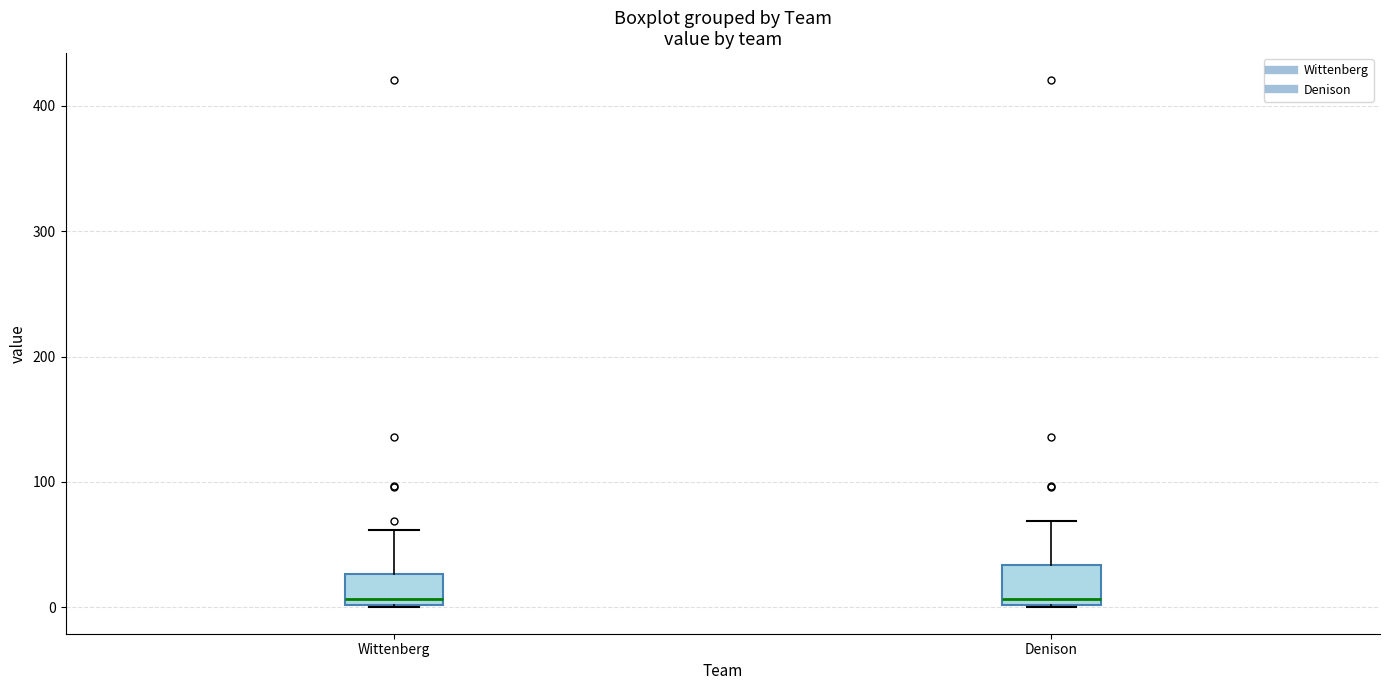

Reading left to right, transcribe this box plot: for each box, give where its median line is, the range the box spans, and where its two whiskers end, as read against the y-axis. The values are not printed on the chart, so give them approximately, as read against the axis.

Wittenberg: median 10, box 0 to 30, whiskers 0 to 60
Denison: median 10, box 0 to 30, whiskers 0 to 70